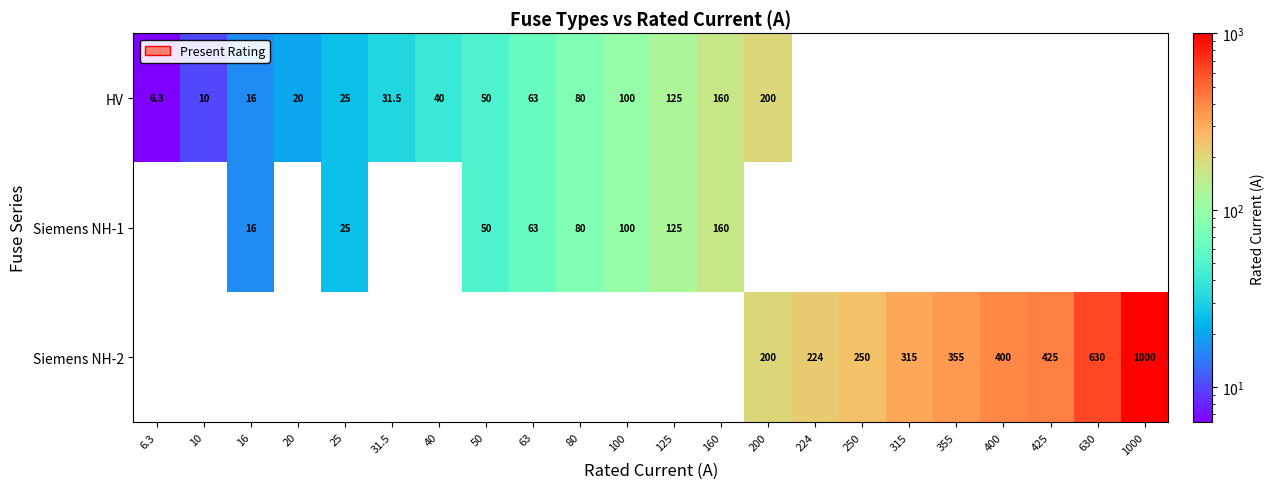

The HV series shows 40.0 at 40. True or false?

True